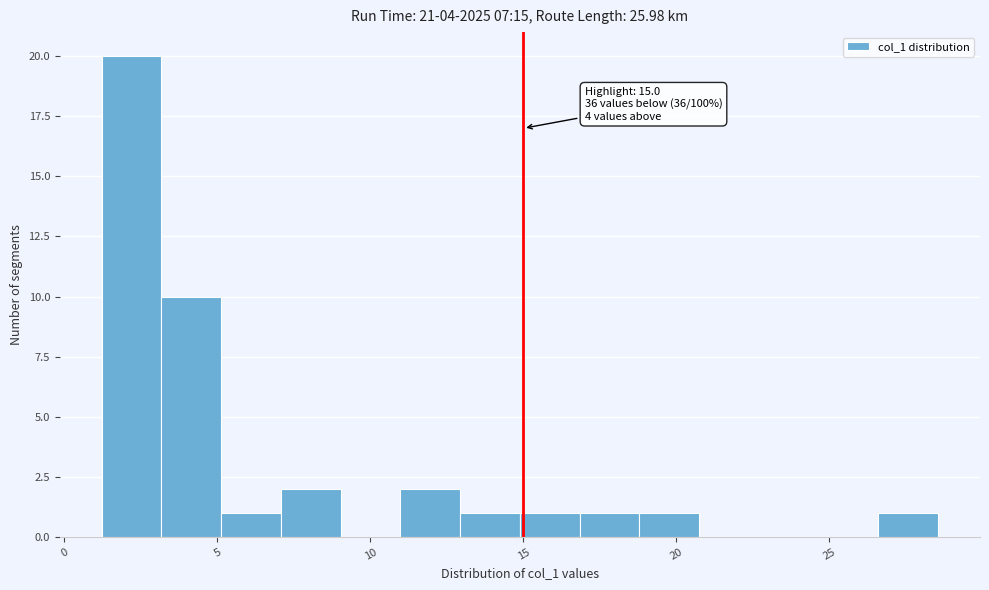

Around what value on the x-axis is the tallest bar? Give the approximate position of its centre, as read against the axis.

2.0